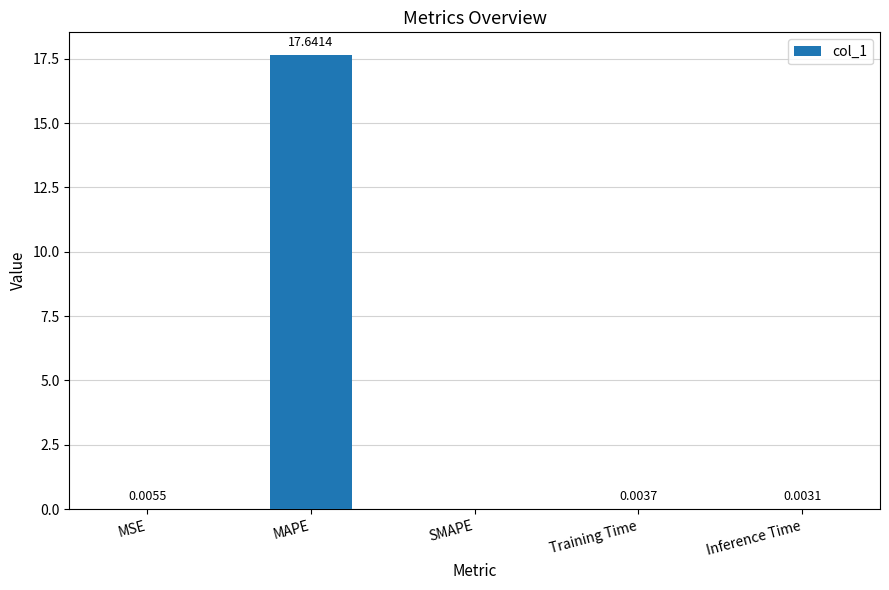

At which label is the value closest to 8?

MSE